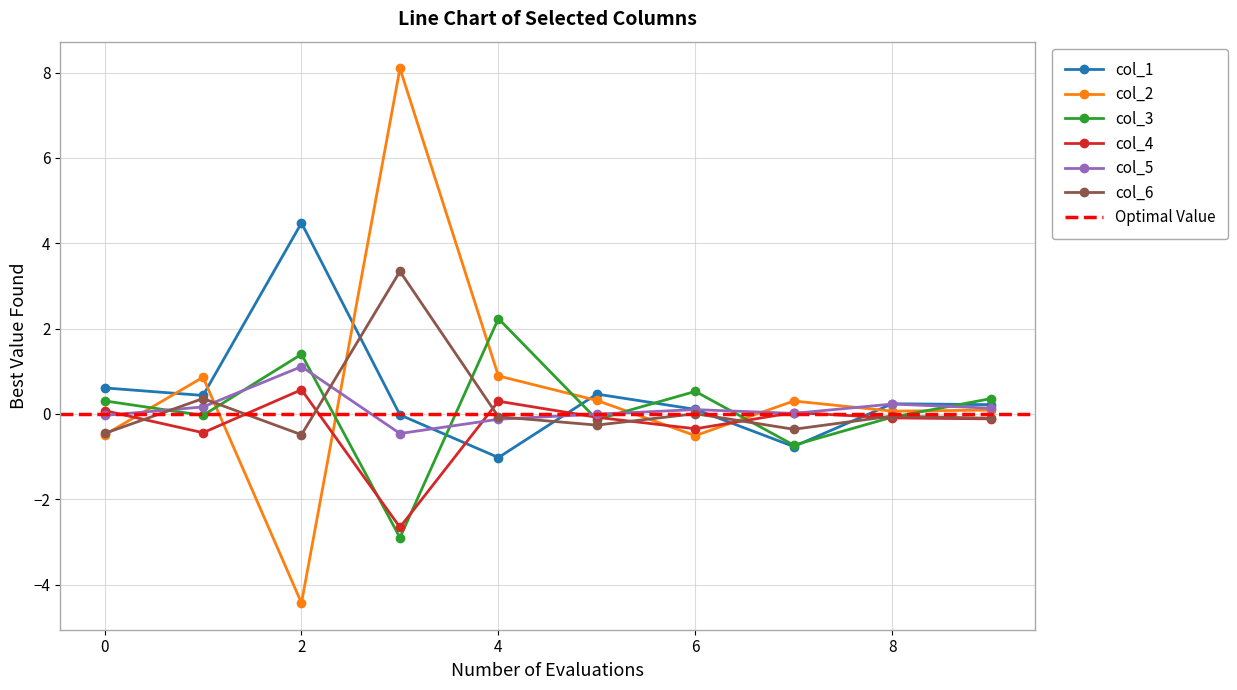

At which label does col_2 first exceed 0?

1